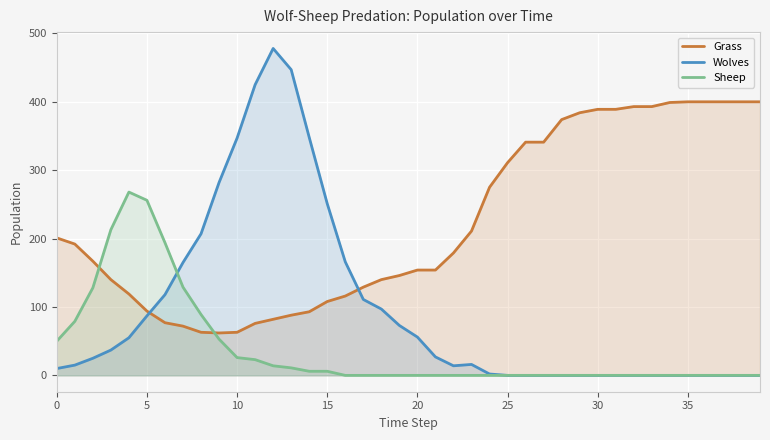

What is the label of the 11th point from the left?

10